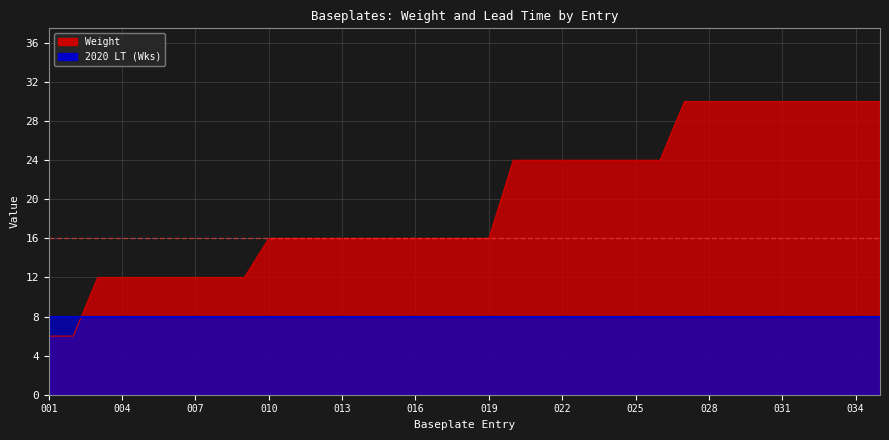

Does the chart display data point markers on the line(s)?

No